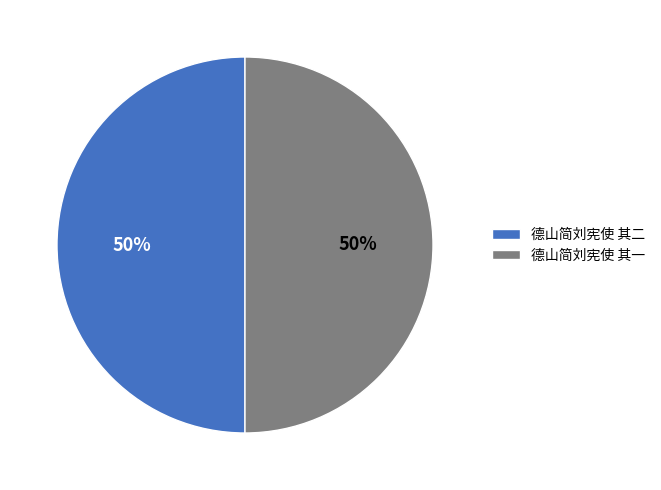

True or false: 德山简刘宪使 其一 accounts for 64% of the total.

False